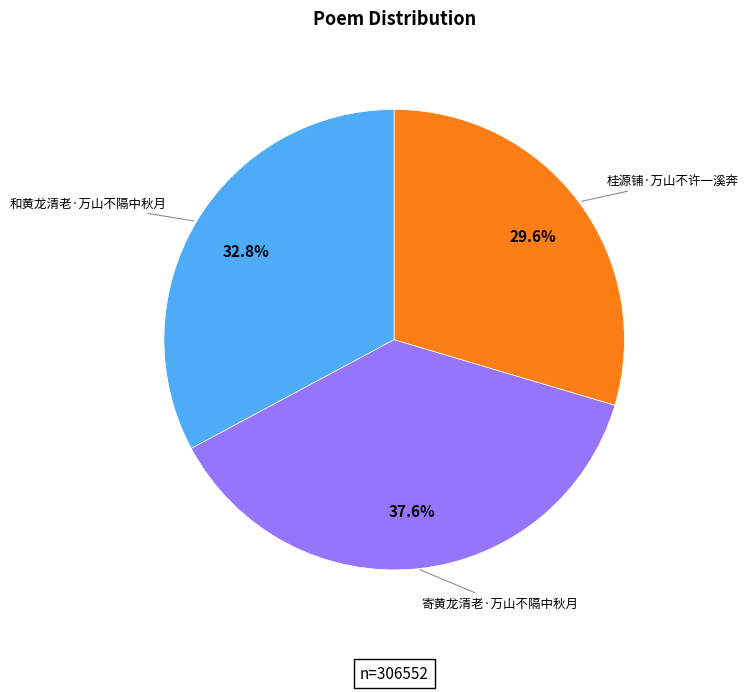

Does any single category account for the majority?

No